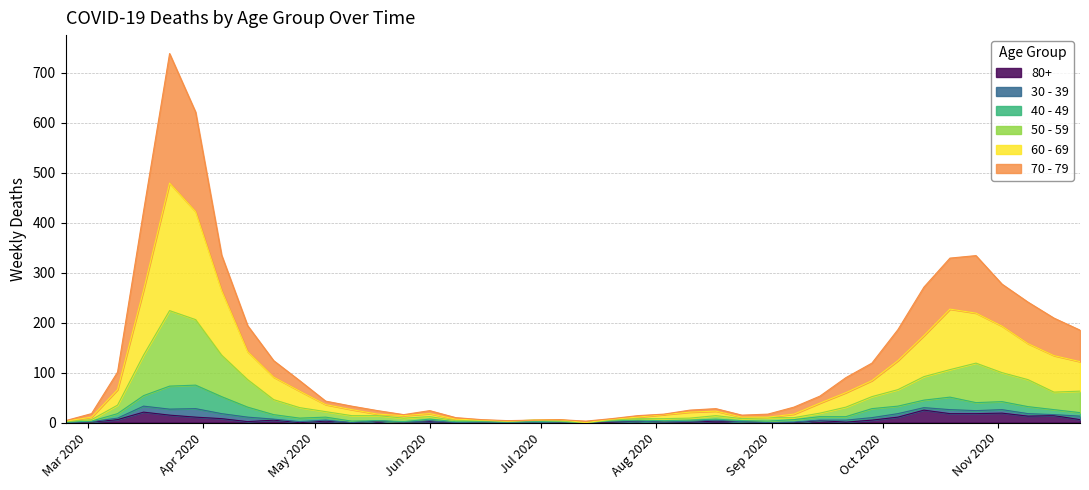

How many lines are shown in the chart?

6